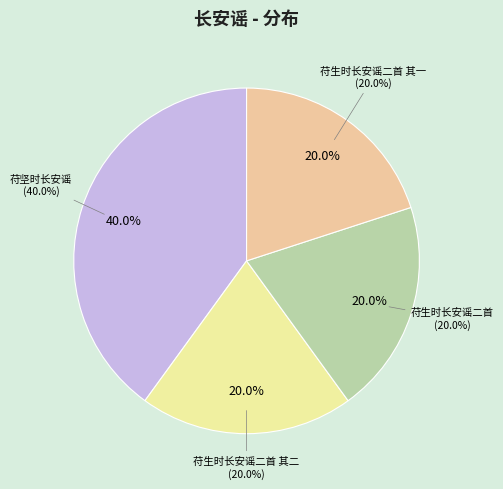

How many segments does this pie chart have?

4